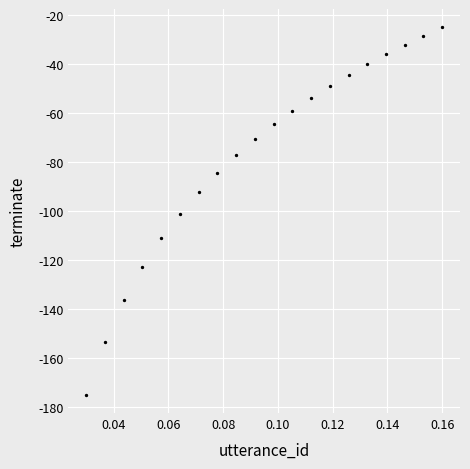

What is the range of Y values (max minus min)?

150.0